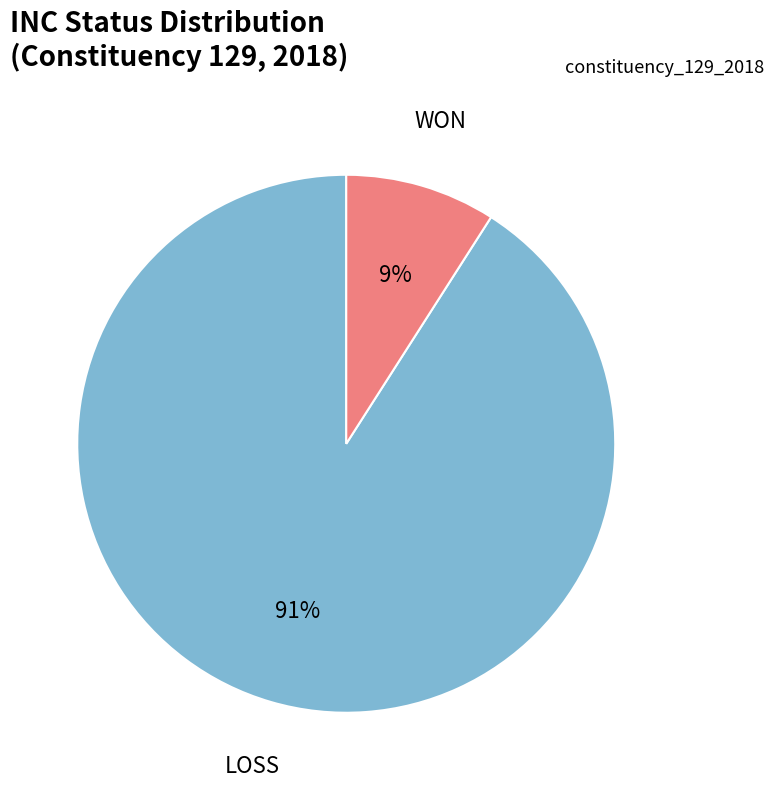

Which category has the biggest portion of the pie?

LOSS